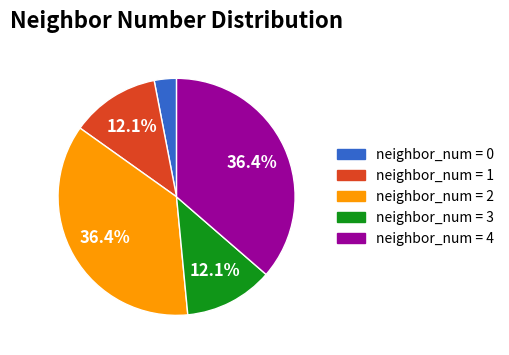

To the nearest percent, what is the average slice percentage?

20%